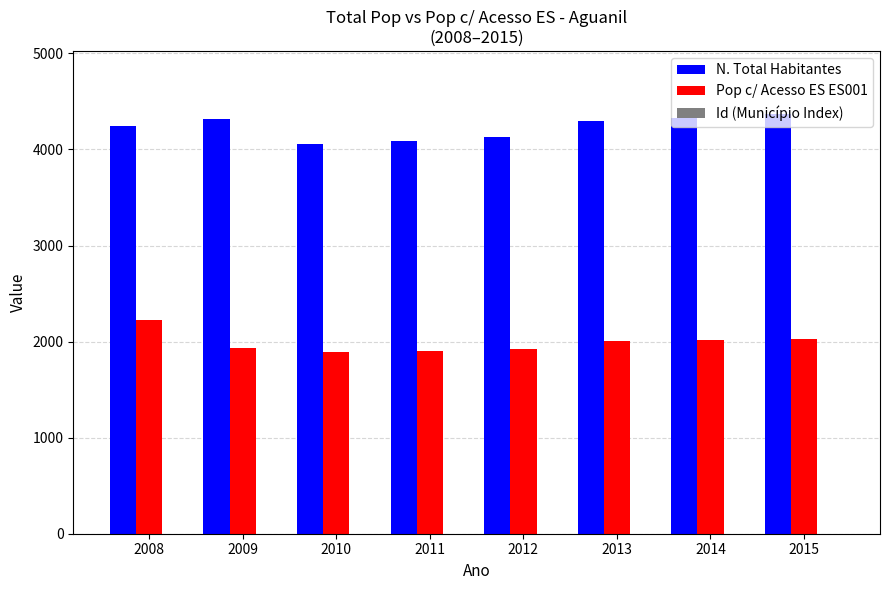

How many data points does each series have?

8